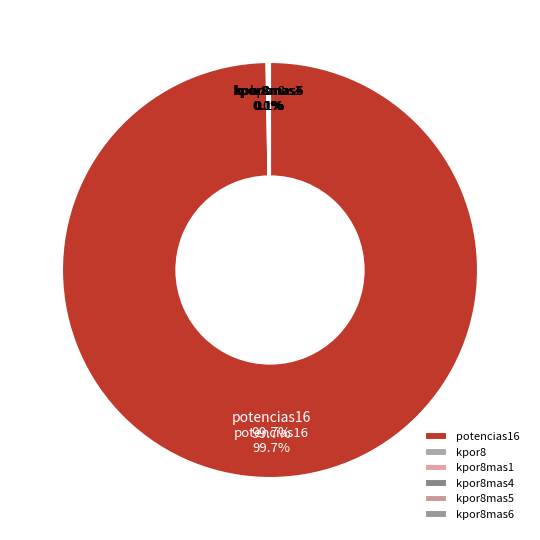

Combined, do kpor8mas4 and kpor8mas1 account for over 50%?

No